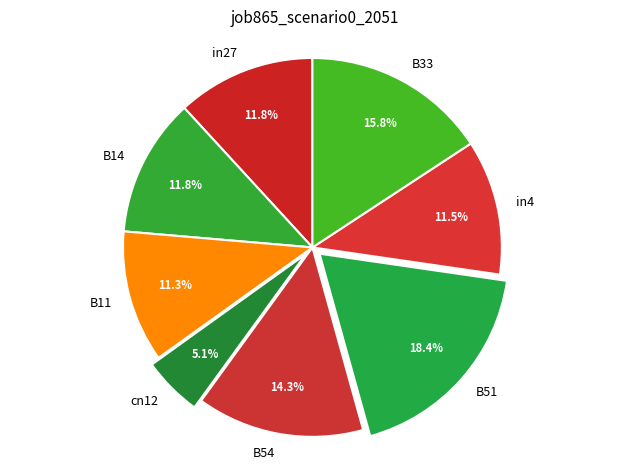

What percentage is NOT represented by B54?

85.7%